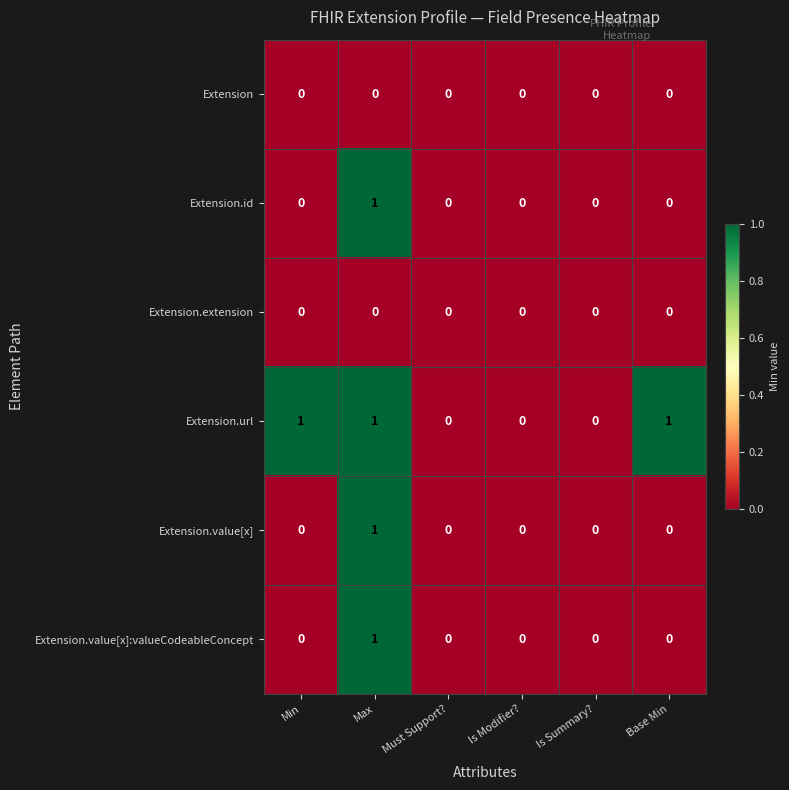

How many Extension.value[x] values are between 0 and 1?

6